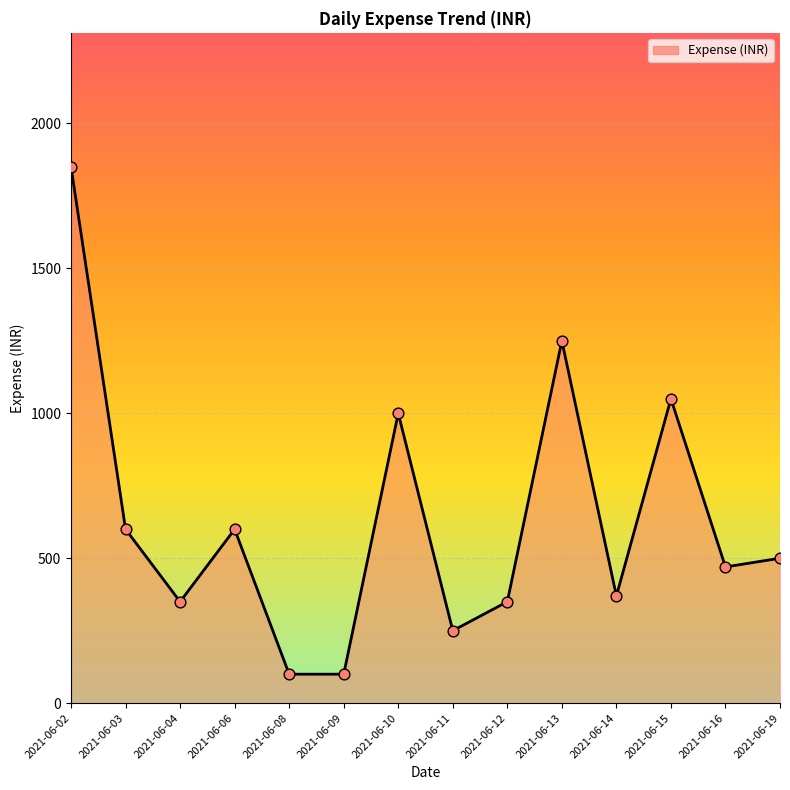

What is the change in value from 2021-06-02 to 2021-06-03?

-1250